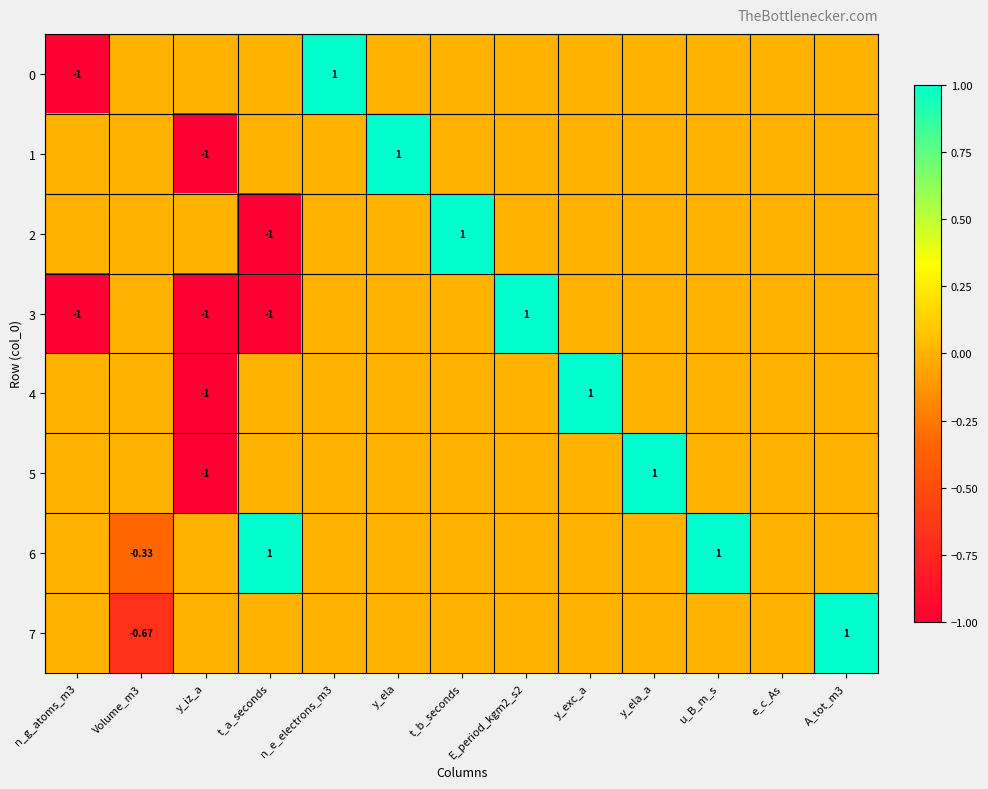

How many values in 7 are below zero?

1